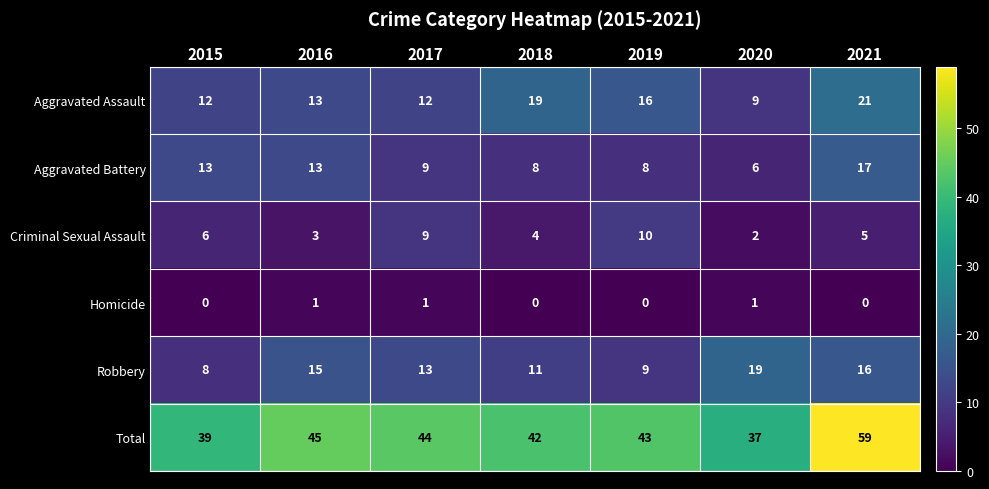

What value does the Aggravated Battery series have at 2016, to the nearest 10?

10